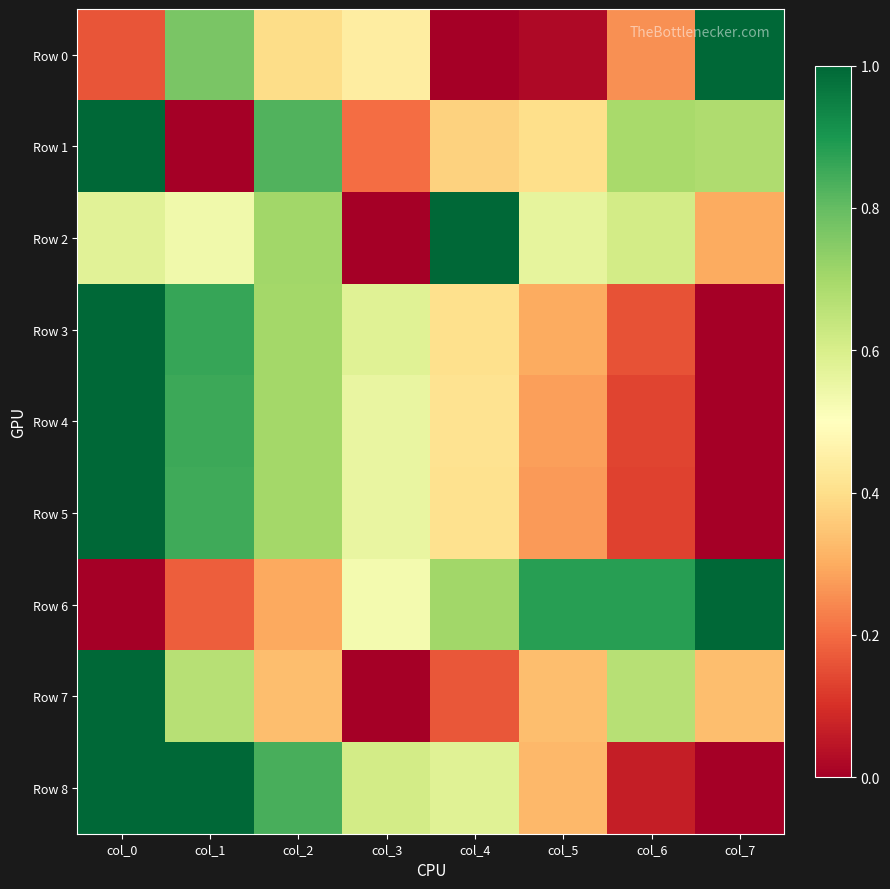

At which category is the sum across all series the highest?

col_0